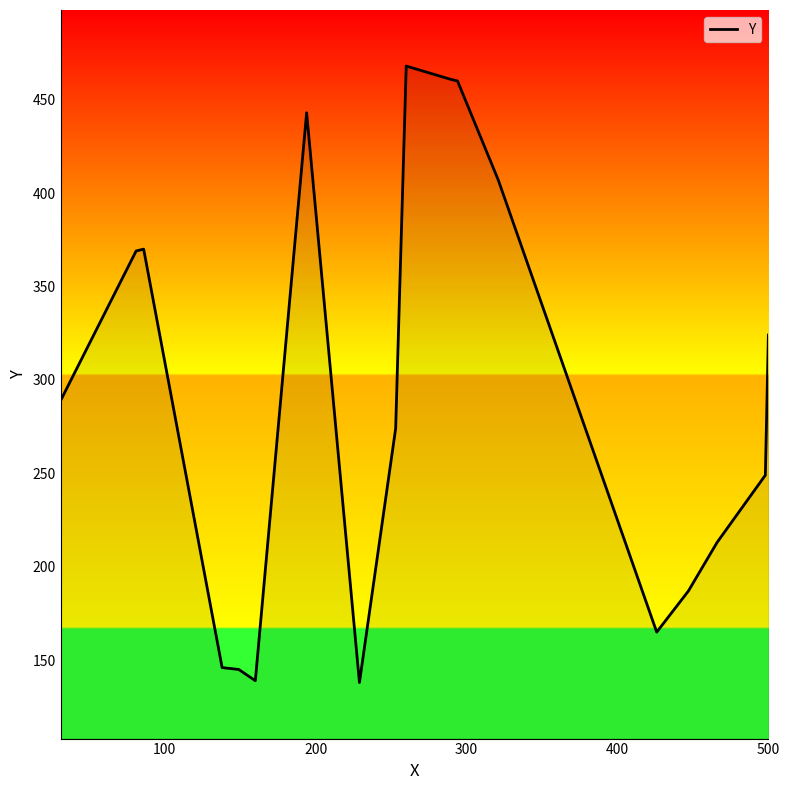

What is the difference between the maximum and minimum values?

330